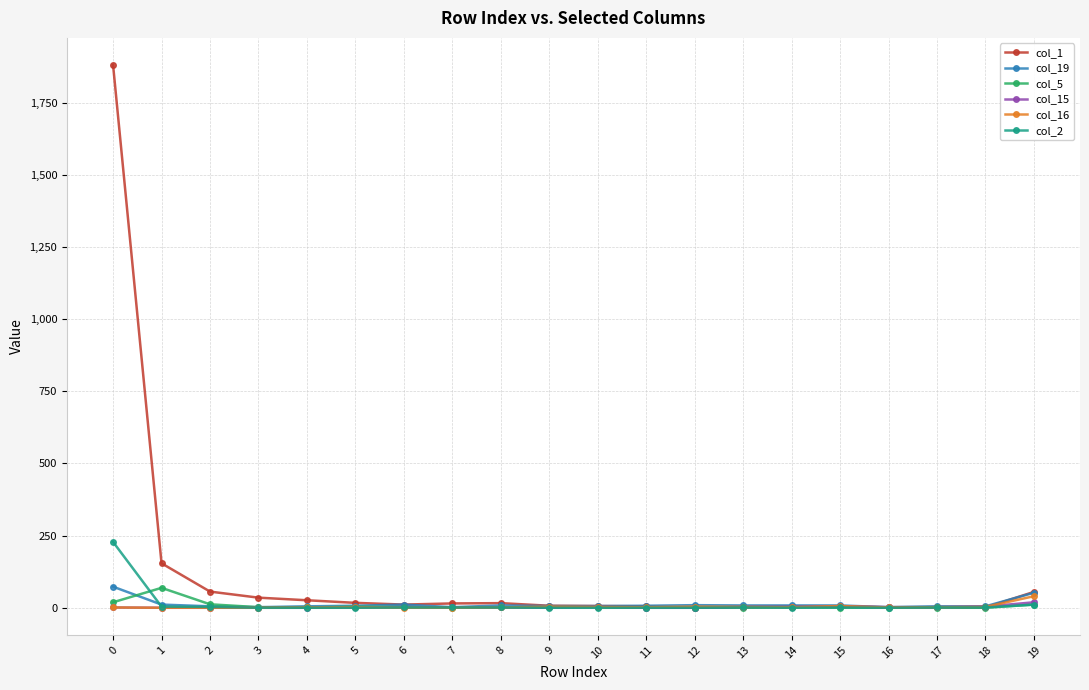

The col_15 series shows 1 at 0. True or false?

True